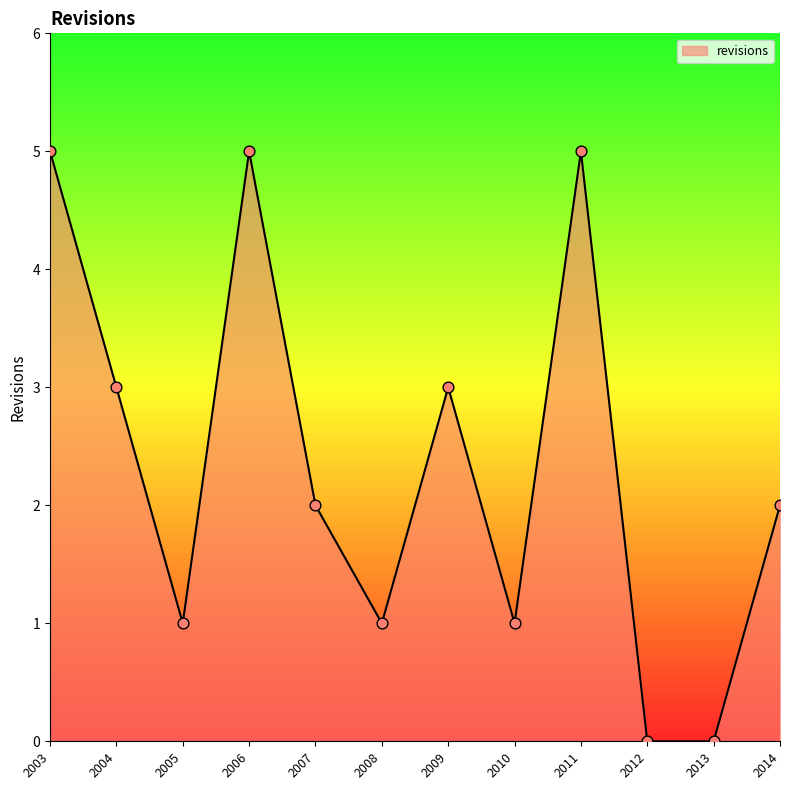

What is the change in value from 2005 to 2011?

+4